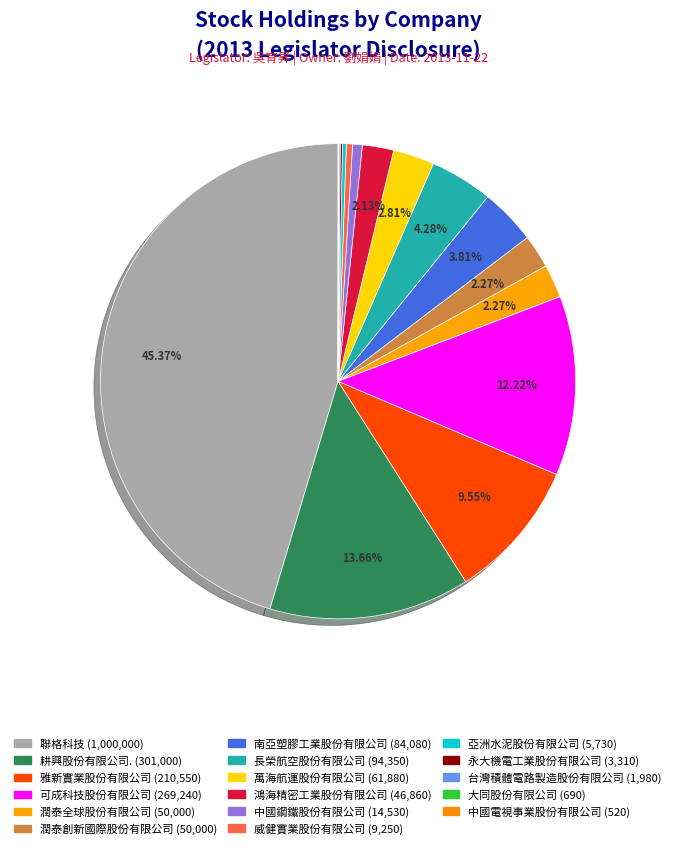

To the nearest percent, what is the difference between the largest and smallest slice percentages?

45%